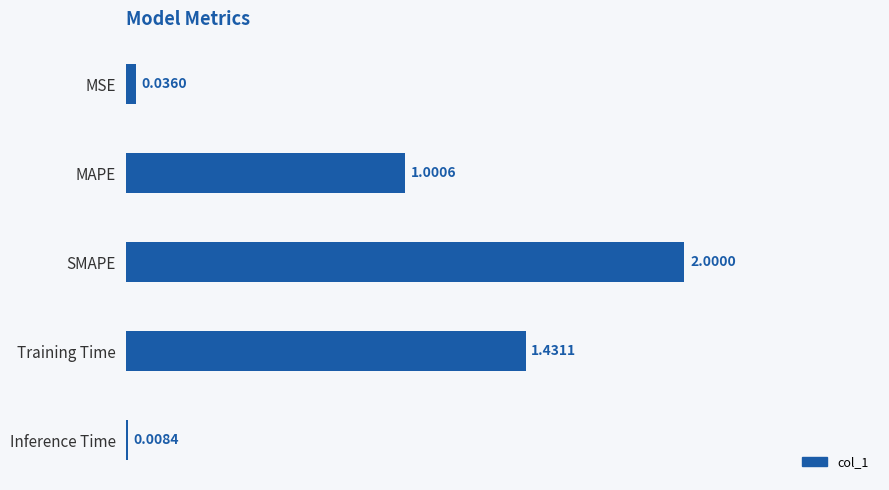

What is the label of the 2nd bar from the top?

MAPE